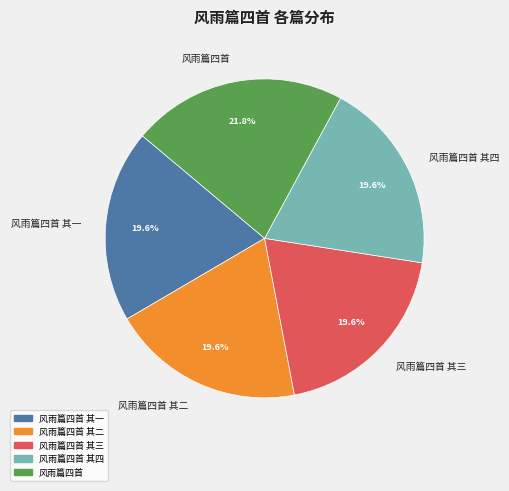

Approximately how many times larger is the value at 风雨篇四首 其三 compared to 风雨篇四首 其一?

1.0